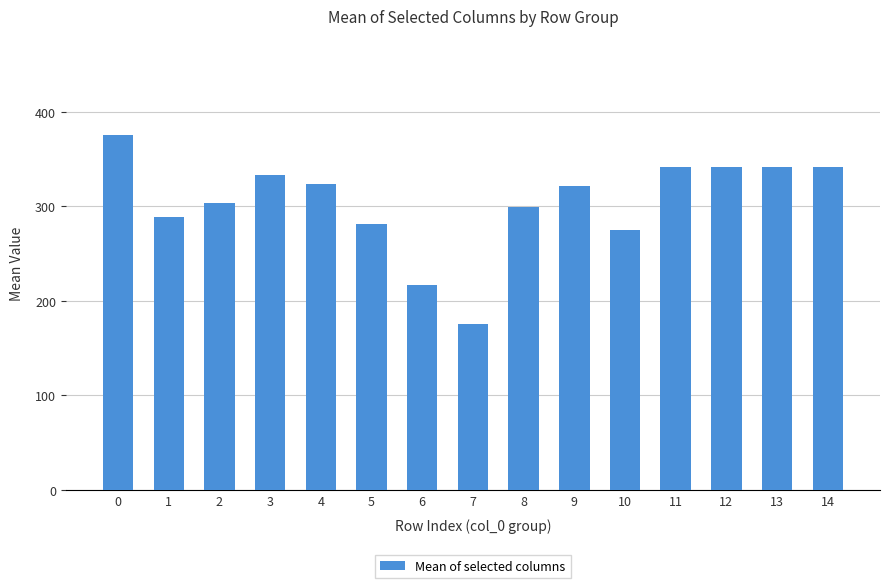

How many series are shown in this chart?

1